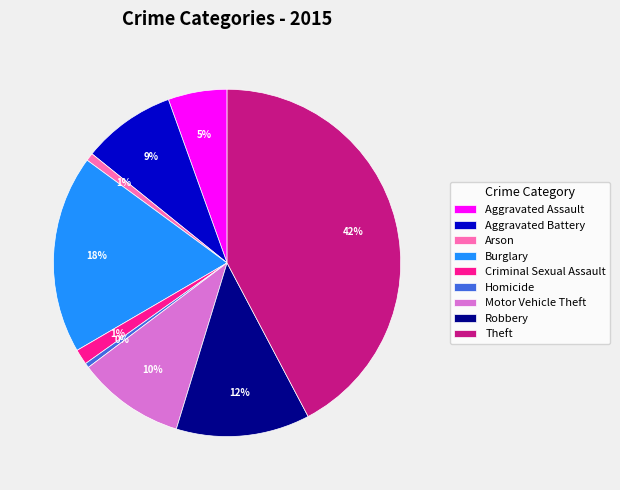

To the nearest percent, what percentage of the pie is Criminal Sexual Assault?

1%